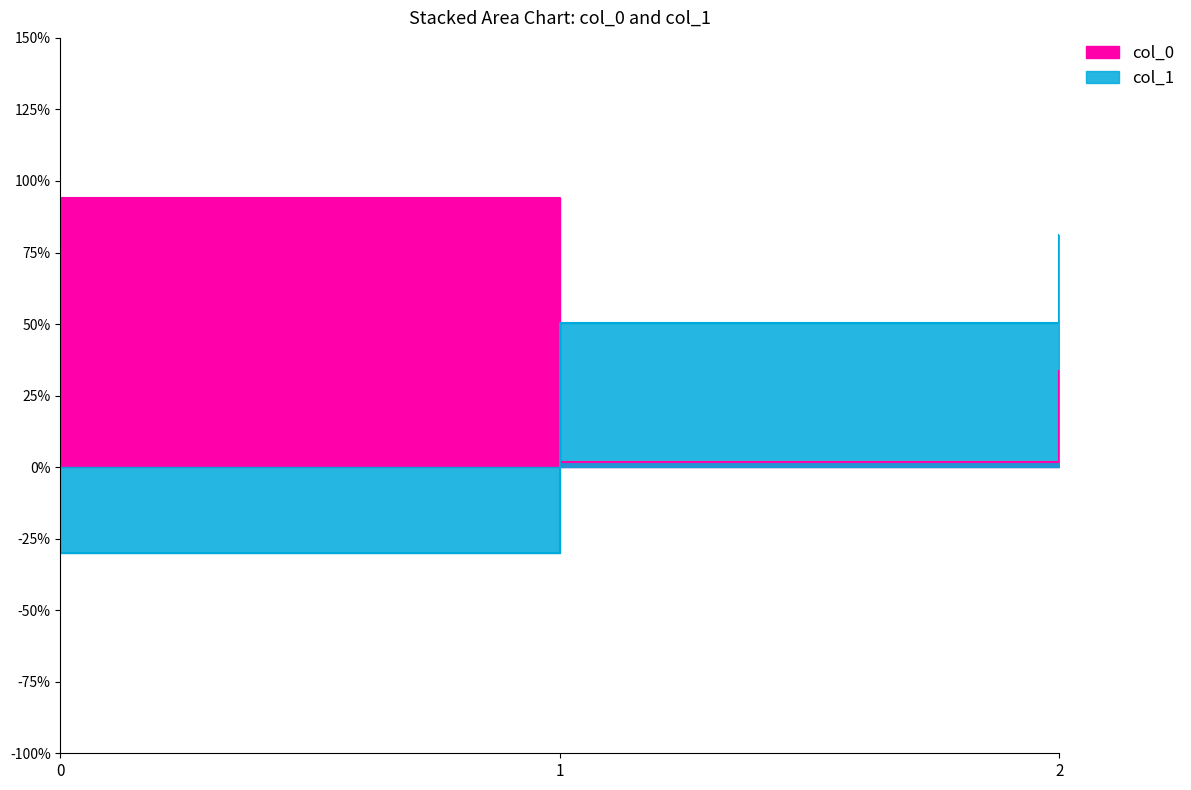

Which category has the lowest value in the col_0 series?

1